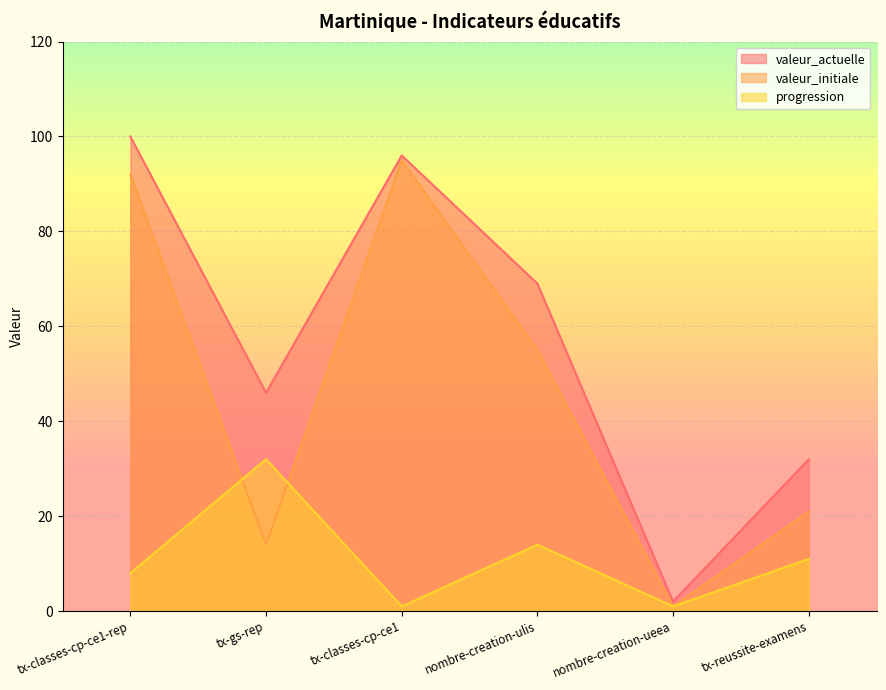

What is the label of the 5th point from the right?

tx-gs-rep